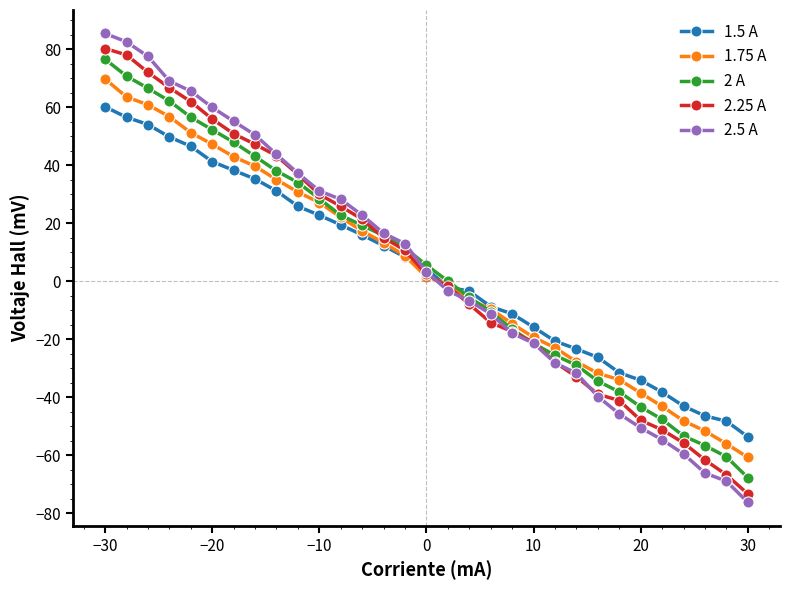

The value of 2.5 A at 30 is -26.9. True or false?

False